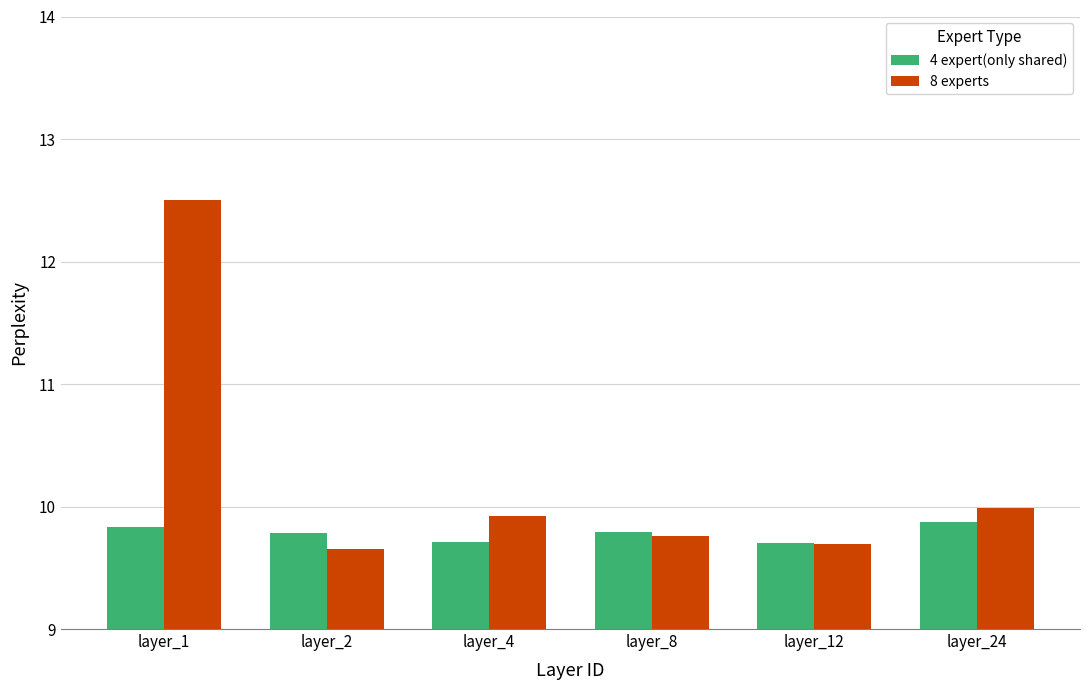

Reading left to right, list all the values displayed in this chart.

4 expert(only shared): layer_1=9.8	layer_2=9.8	layer_4=9.7	layer_8=9.8	layer_12=9.7	layer_24=9.9
8 experts: layer_1=12.5	layer_2=9.7	layer_4=9.9	layer_8=9.8	layer_12=9.7	layer_24=10.0